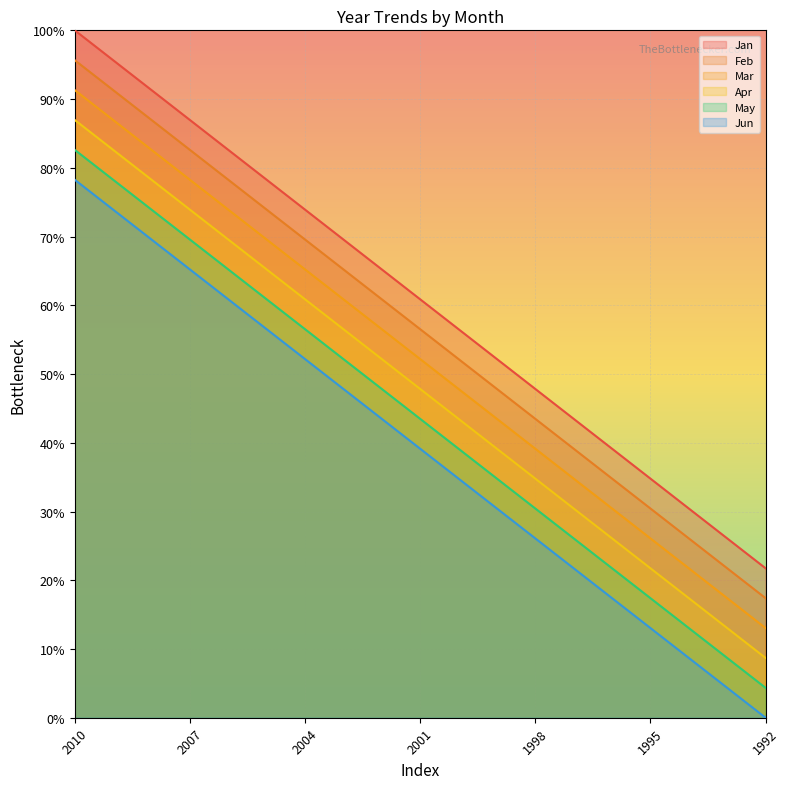

What is the difference between the highest and lowest values at 2010?

21.7